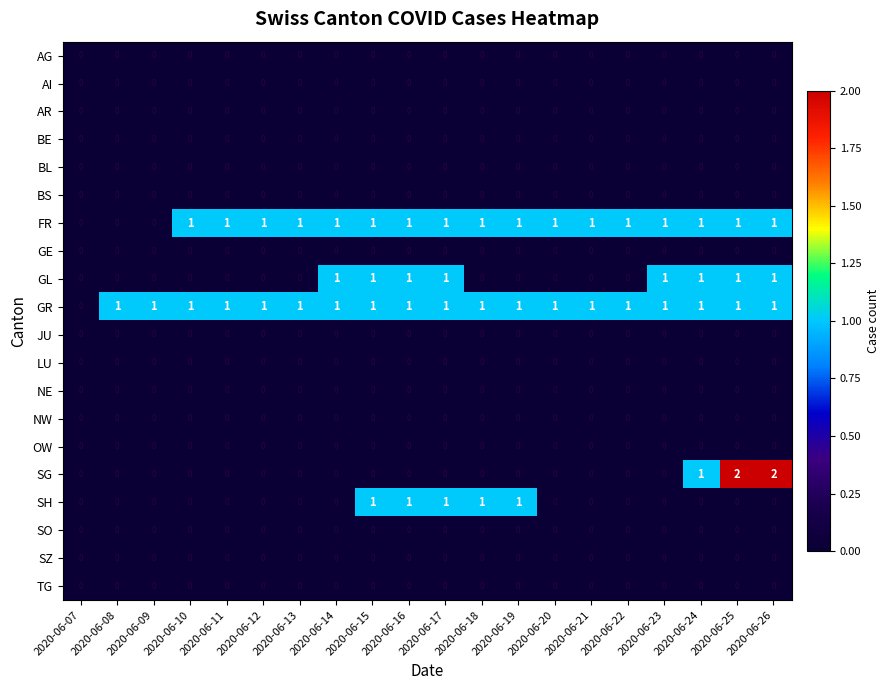

Count the number of categories in the chart.

20